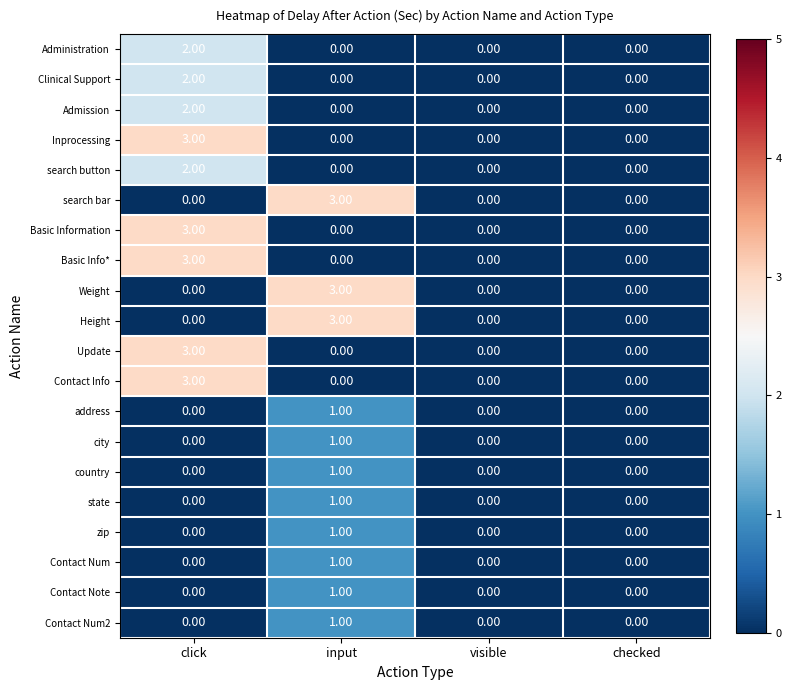

Is the value of Clinical Support at click greater than the value of Contact Num at click?

Yes